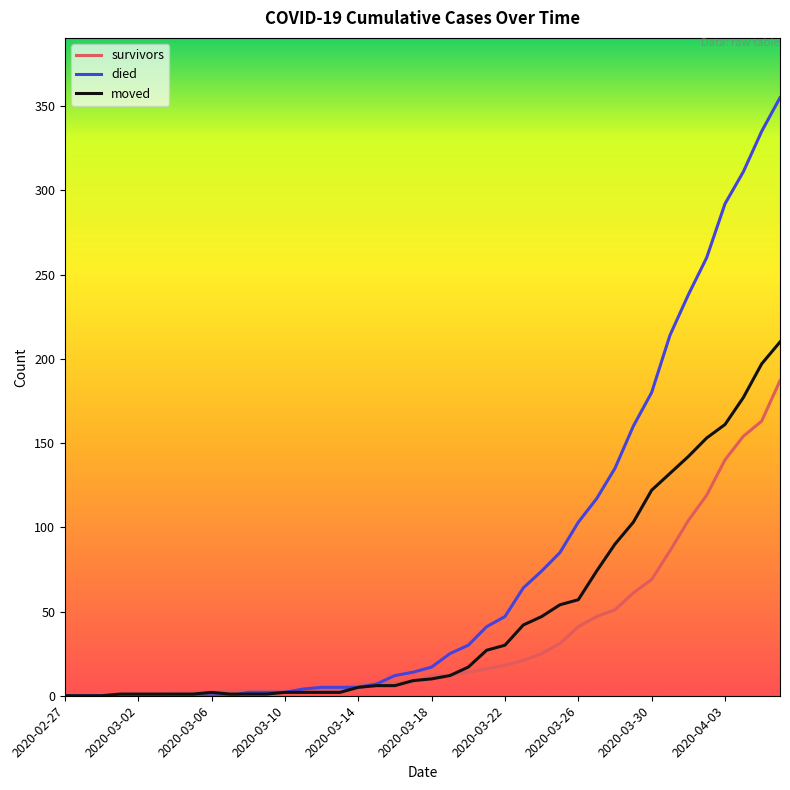

Which series has the widest spread of values?

died